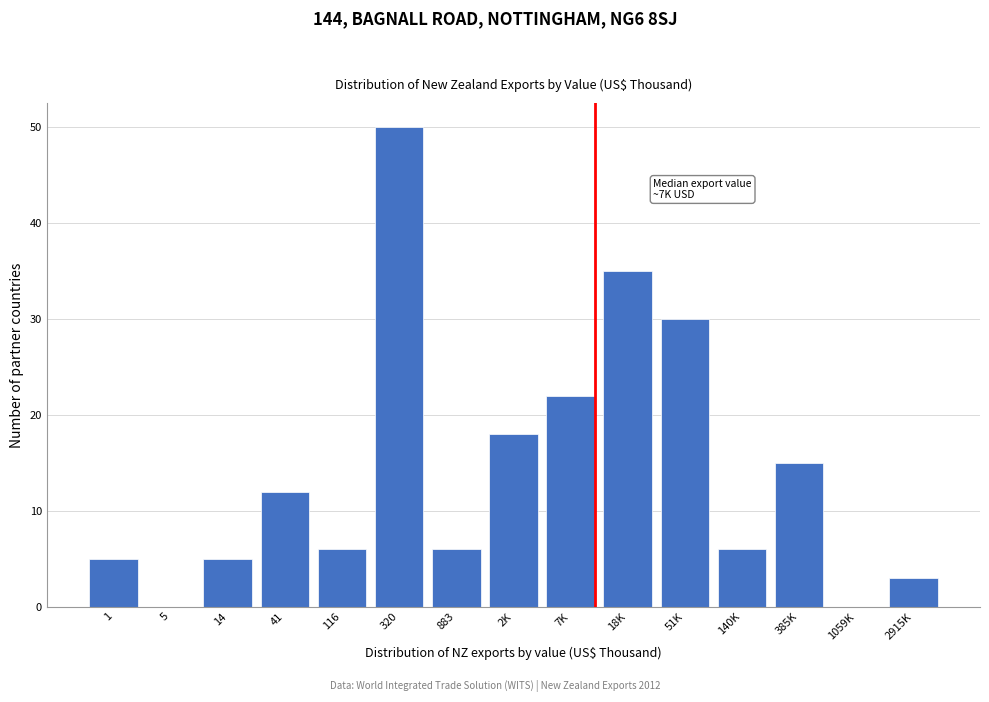

Reading right to left, transcribe all the data shown in this chart.

2915K=3	1059K=0	385K=15	140K=6	51K=30	18K=35	7K=22	2K=18	883=6	320=50	116=6	41=12	14=5	5=0	1=5